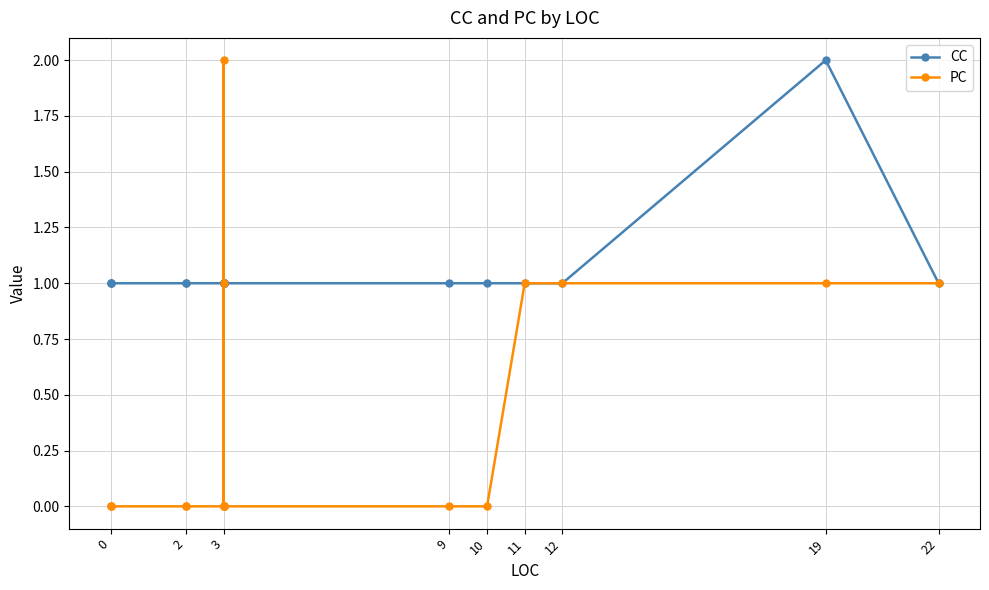

How many values in PC are above zero?

6